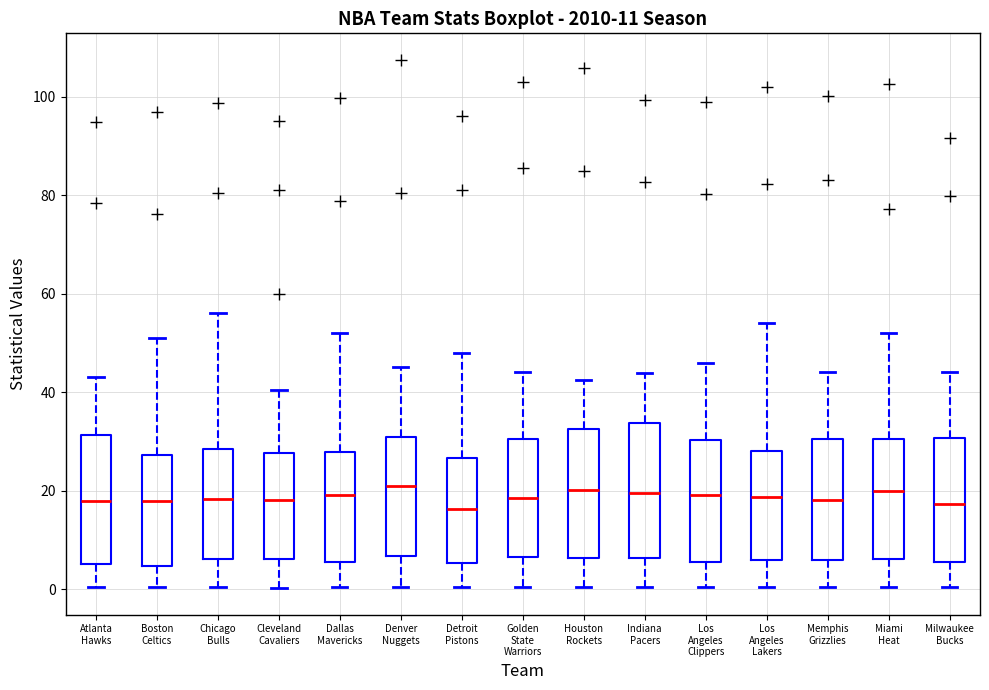

Reading left to right, transcribe this box plot: for each box, give where its median line is, the range the box spans, and where its two whiskers end, as read against the y-axis. The values are not printed on the chart, so give them approximately, as read against the axis.

Atlanta Hawks: median 18, box 6 to 32, whiskers 0 to 44
Boston Celtics: median 18, box 4 to 28, whiskers 0 to 52
Chicago Bulls: median 18, box 6 to 28, whiskers 0 to 56
Cleveland Cavaliers: median 18, box 6 to 28, whiskers 0 to 40
Dallas Mavericks: median 20, box 6 to 28, whiskers 0 to 52
Denver Nuggets: median 20, box 6 to 30, whiskers 0 to 46
Detroit Pistons: median 16, box 6 to 26, whiskers 0 to 48
Golden State Warriors: median 18, box 6 to 30, whiskers 0 to 44
Houston Rockets: median 20, box 6 to 32, whiskers 0 to 42
Indiana Pacers: median 20, box 6 to 34, whiskers 0 to 44
Los Angeles Clippers: median 20, box 6 to 30, whiskers 0 to 46
Los Angeles Lakers: median 18, box 6 to 28, whiskers 0 to 54
Memphis Grizzlies: median 18, box 6 to 30, whiskers 0 to 44
Miami Heat: median 20, box 6 to 30, whiskers 0 to 52
Milwaukee Bucks: median 18, box 6 to 30, whiskers 0 to 44